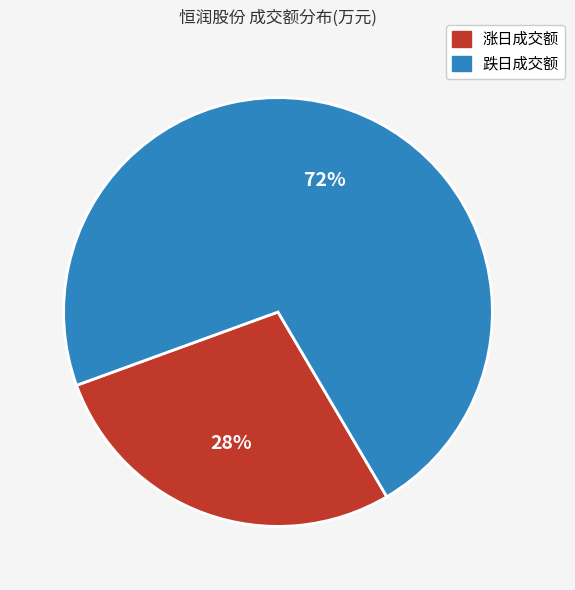

To the nearest percent, what is the average slice percentage?

50%